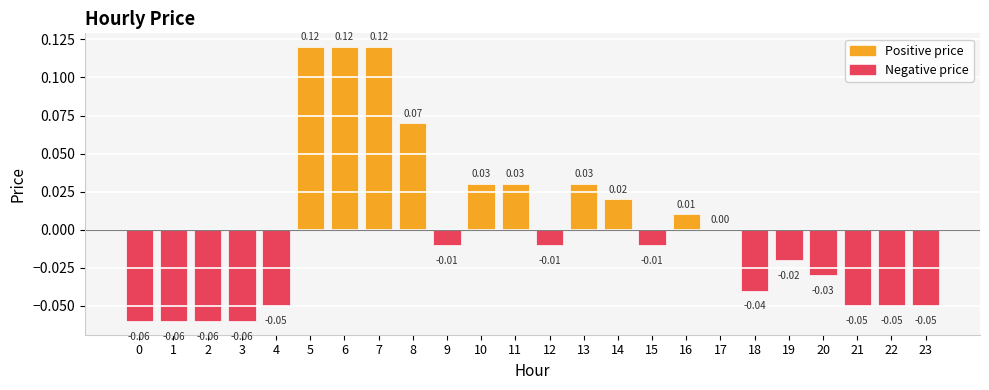

Between 15 and 6, which is larger?

6